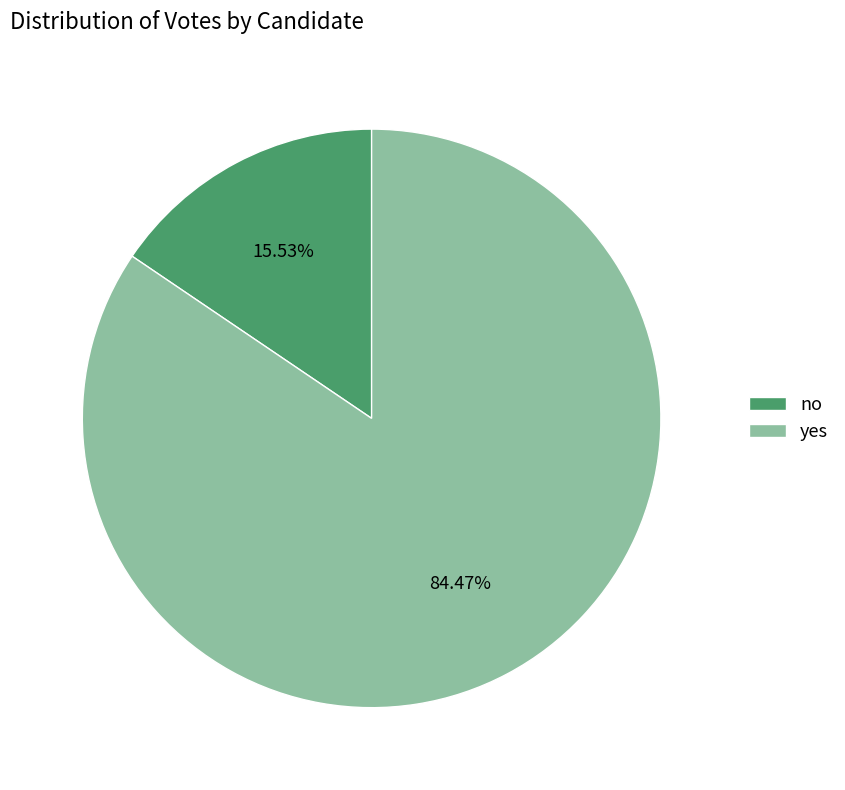

What percentage is the yes slice, to the nearest percent?

84%